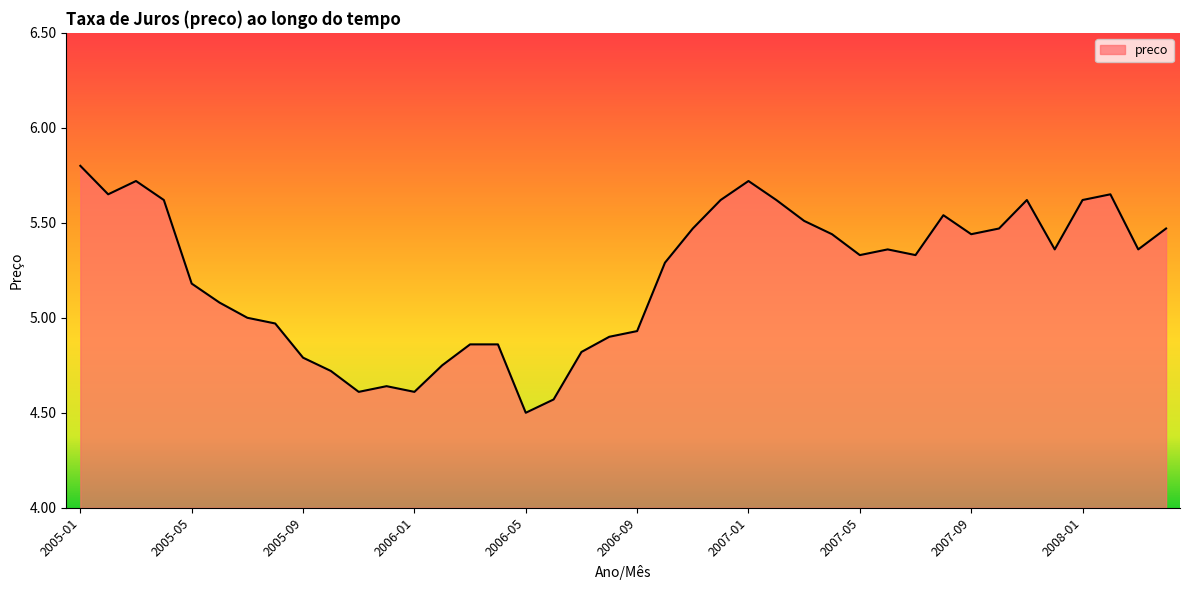

What is the greatest value displayed?

5.8